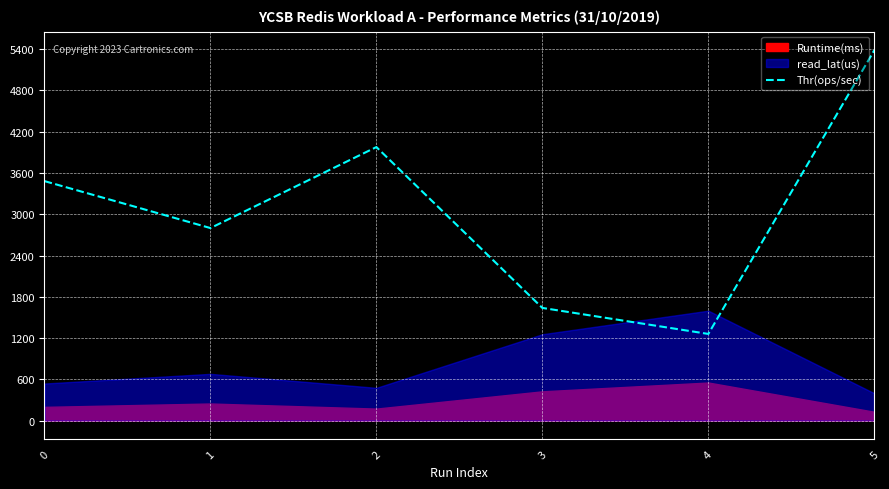

What is the highest value of the Thr(ops/sec) series?

5384.6